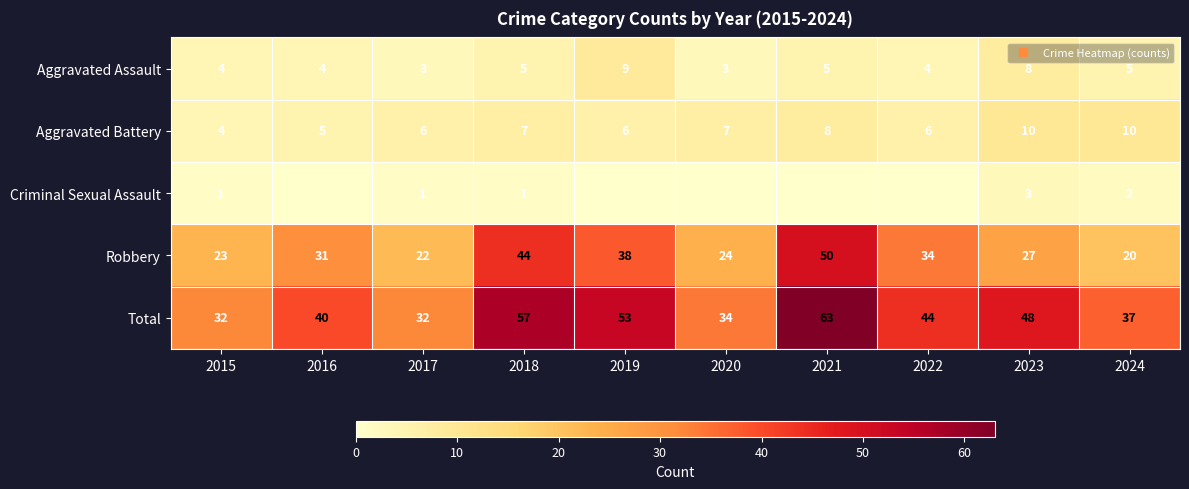

At which label does Aggravated Assault reach its minimum?

2017